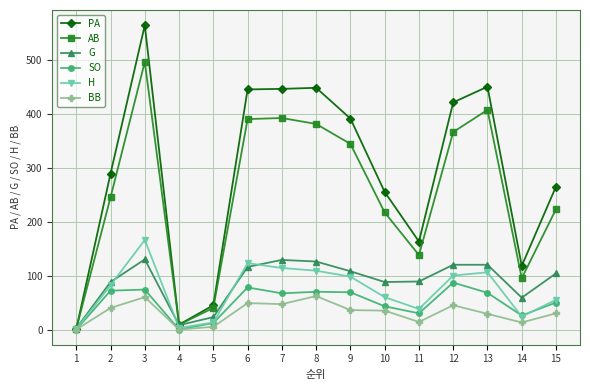

What is the highest value of the PA series?

564